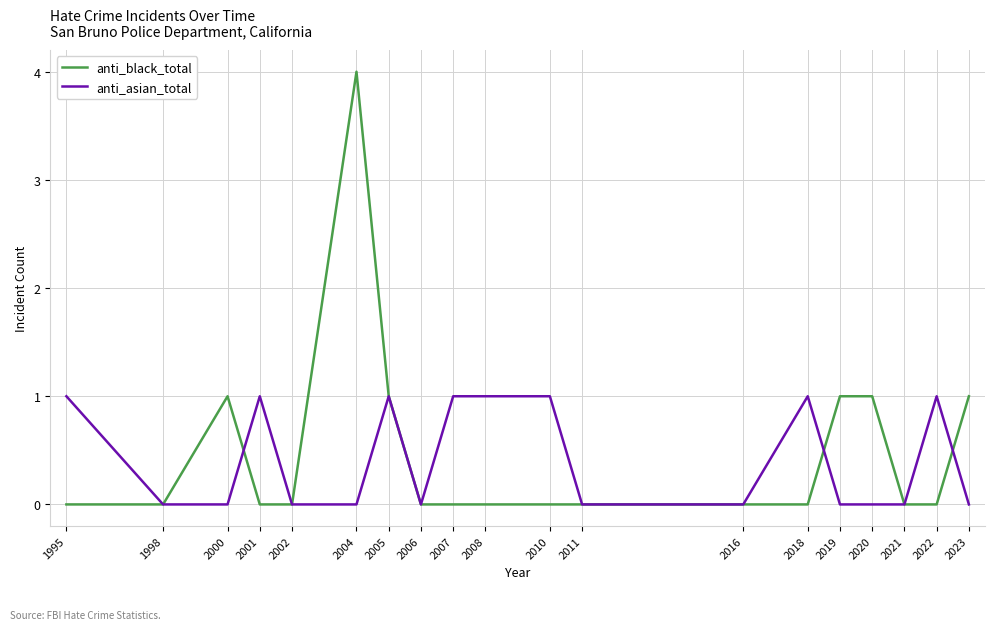

How many anti_black_total values are between 0 and 1?

18